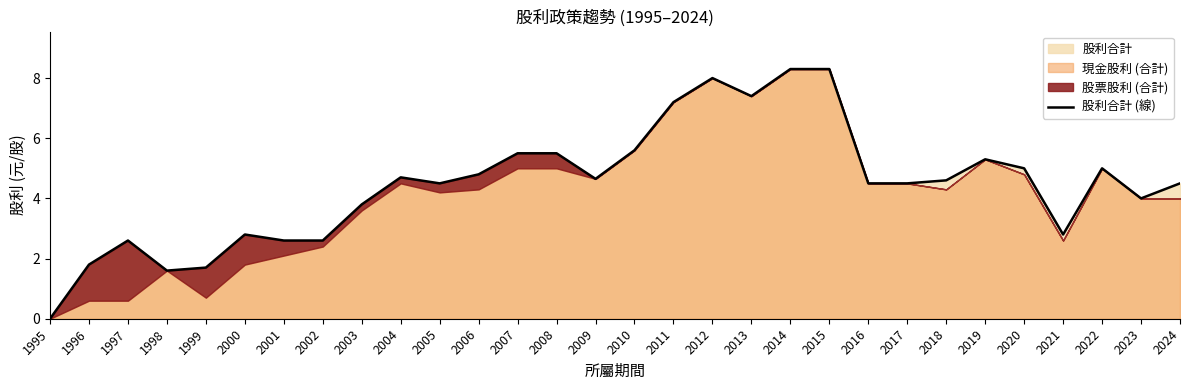

List the labels in order of value, largest first.

2014, 2015, 2012, 2013, 2011, 2010, 2007, 2008, 2019, 2020, 2022, 2006, 2004, 2009, 2018, 2005, 2016, 2017, 2024, 2023, 2003, 2000, 2021, 1997, 2001, 2002, 1996, 1999, 1998, 1995